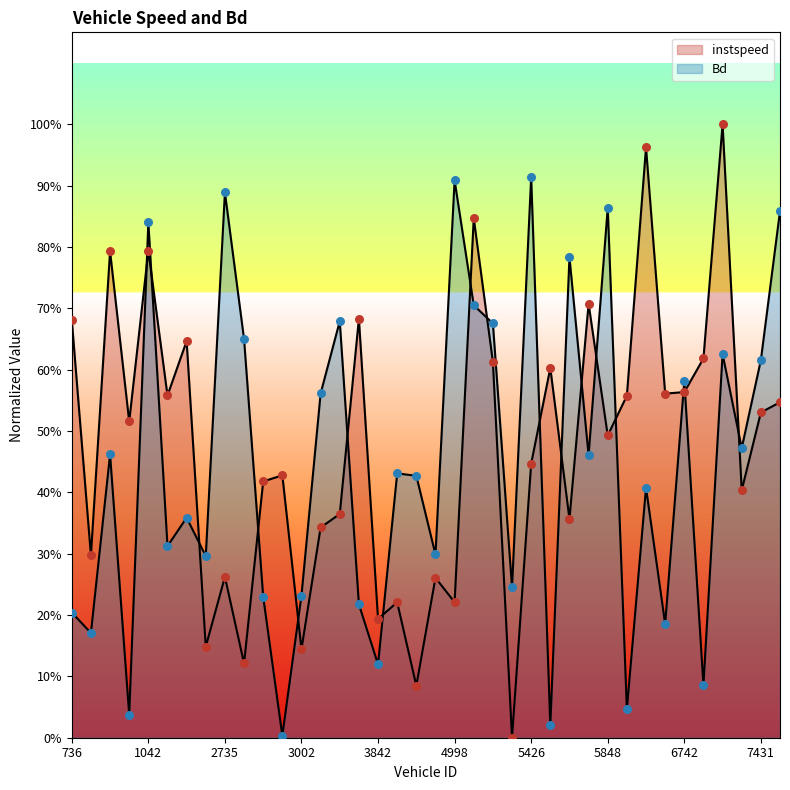

At how many categories does at least one series exceed 0?

38